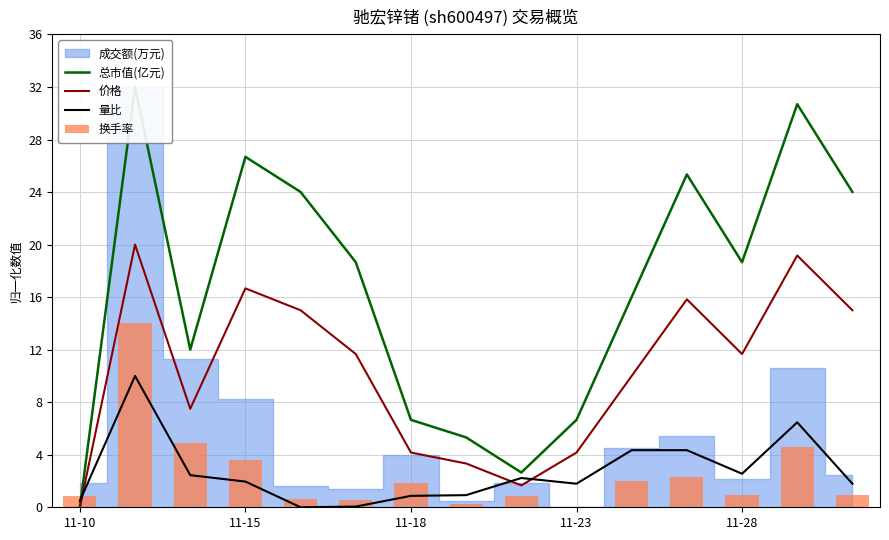

How many values in the 总市值(亿元) series are below 18?

7